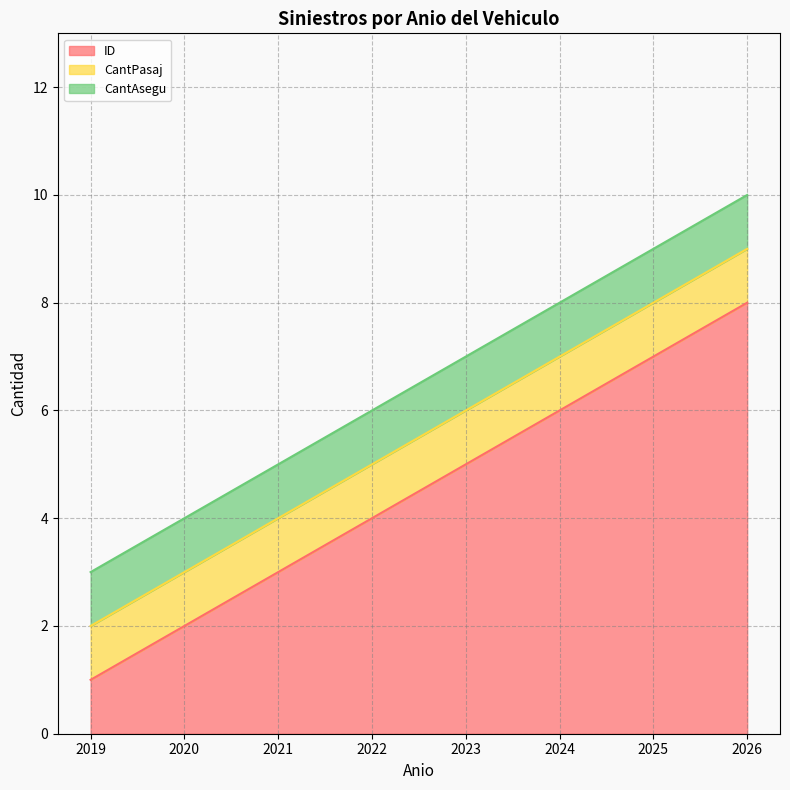

At 30/04/2021, list the series in order from smallest to largest.

CantPasaj, CantAsegu, ID